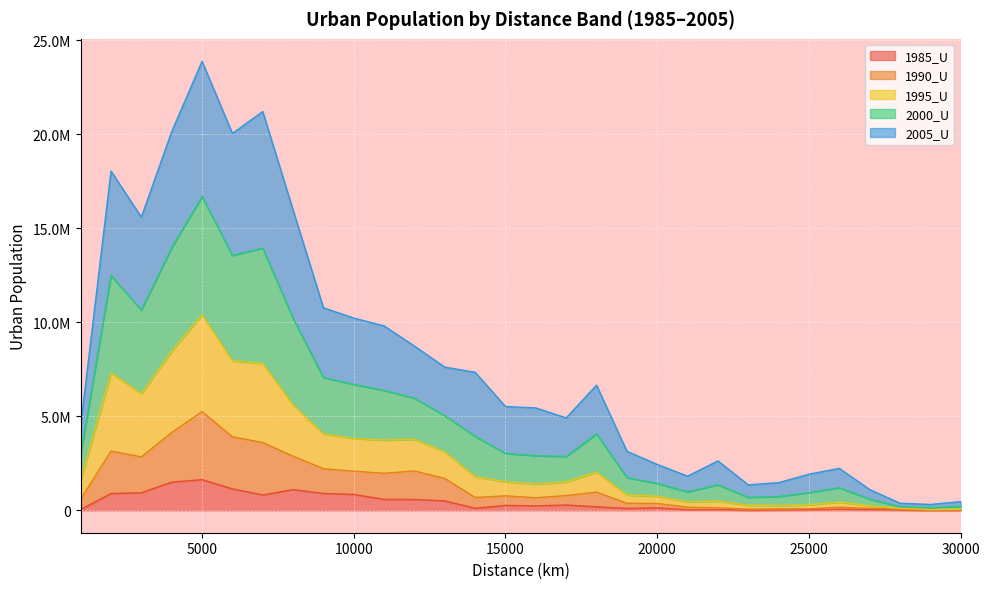

True or false: 1990_U has a value of 444959 at 21000.

True